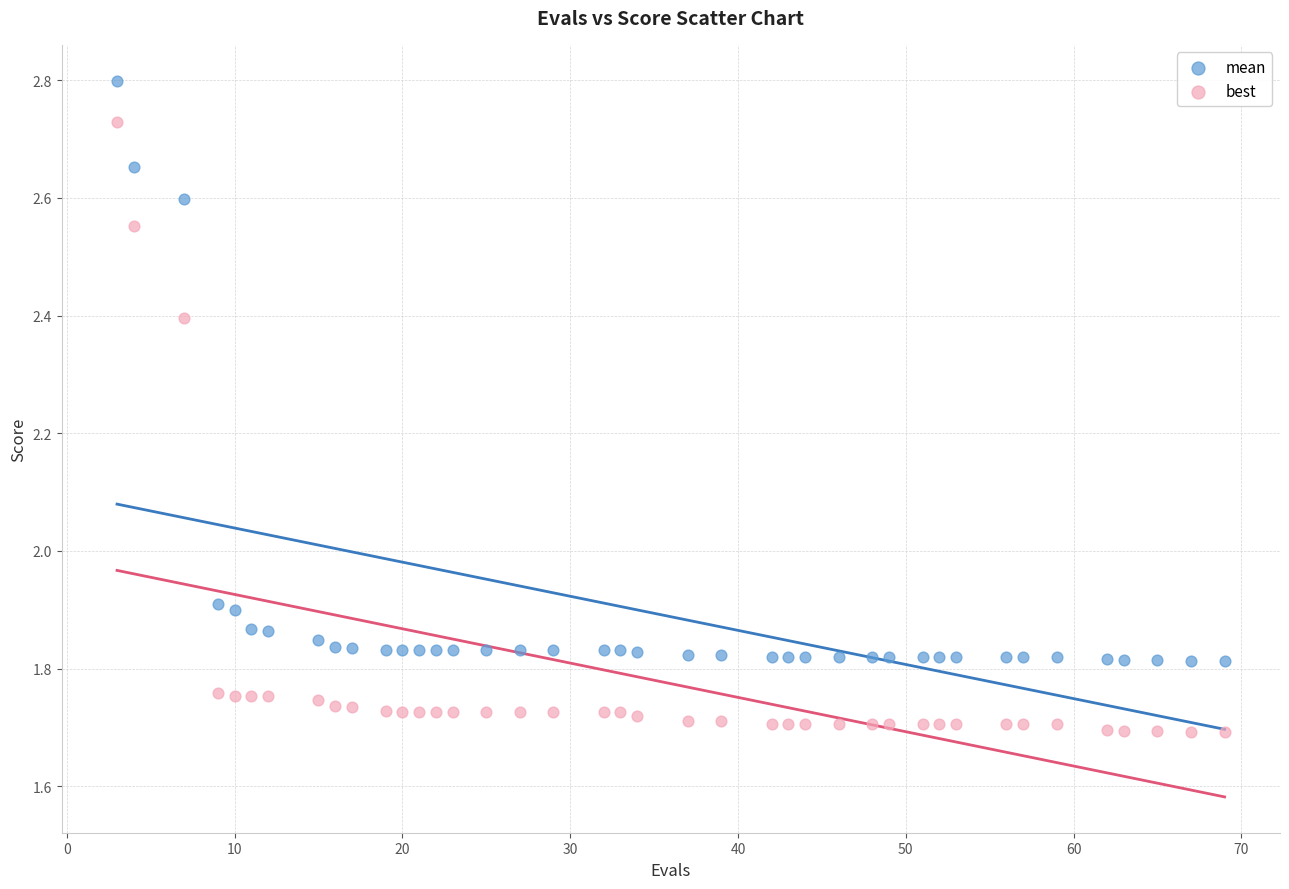

Which series has the largest Y range (max minus min)?

best